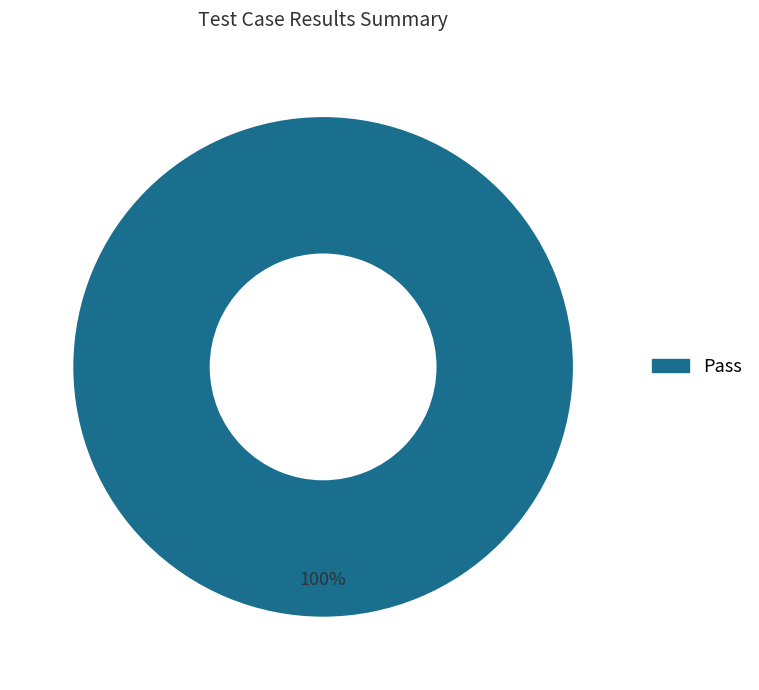

Does any single category account for the majority?

Yes